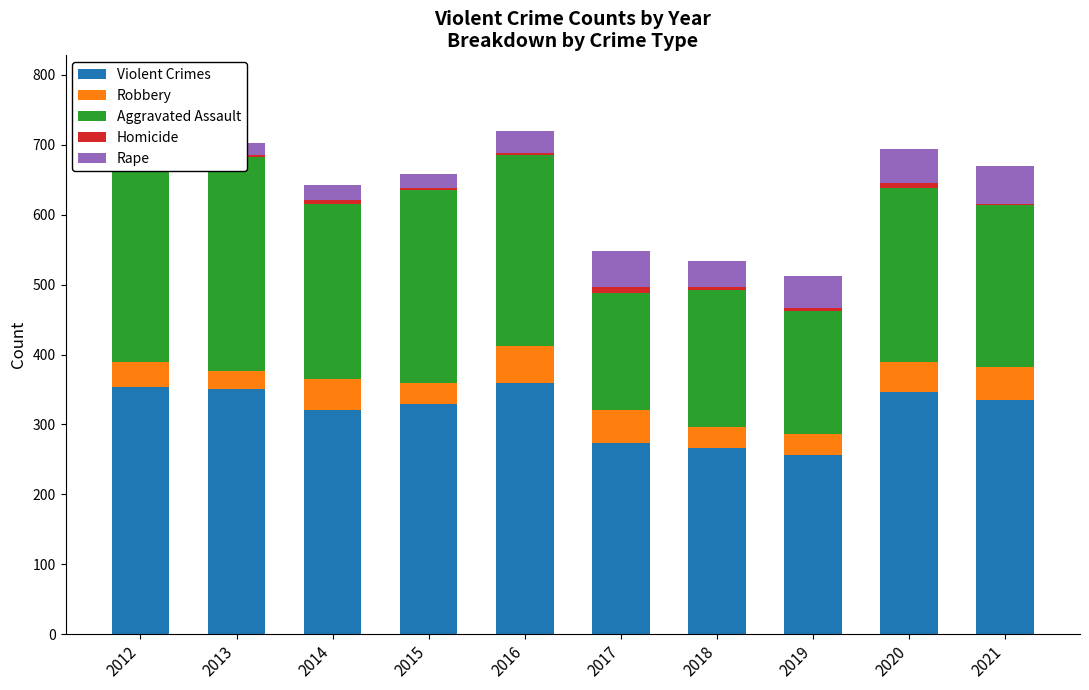

How many categories are shown in the chart?

10